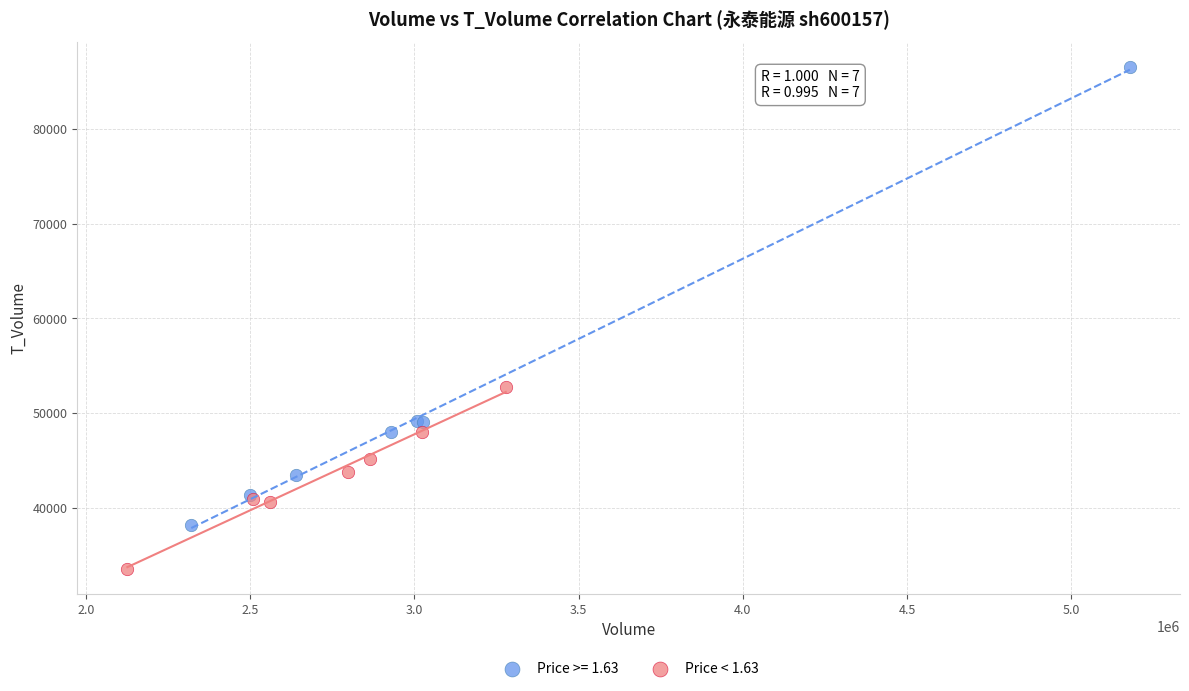

Which series contains the highest Y value?

Price >= 1.63